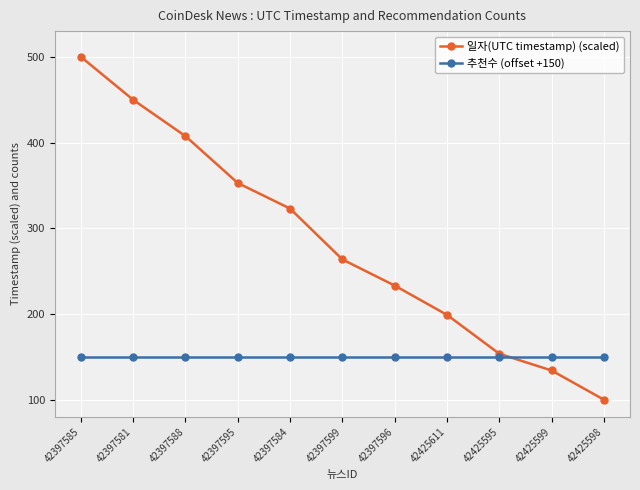

Is the value of 추천수 (offset +150) at 42425598 greater than the value of 일자(UTC timestamp) (scaled) at 42425598?

Yes